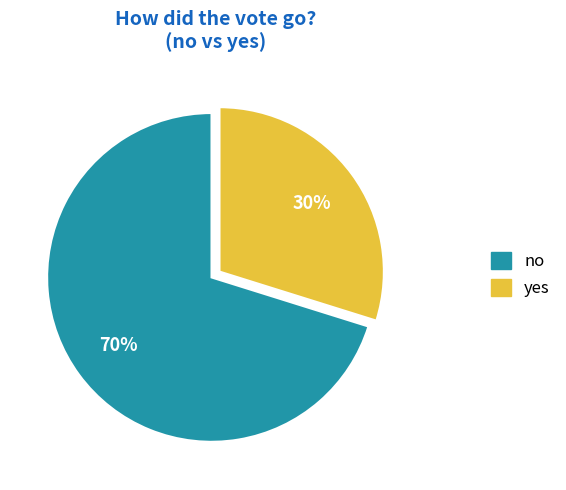

The yes slice represents 38% of the pie. True or false?

False